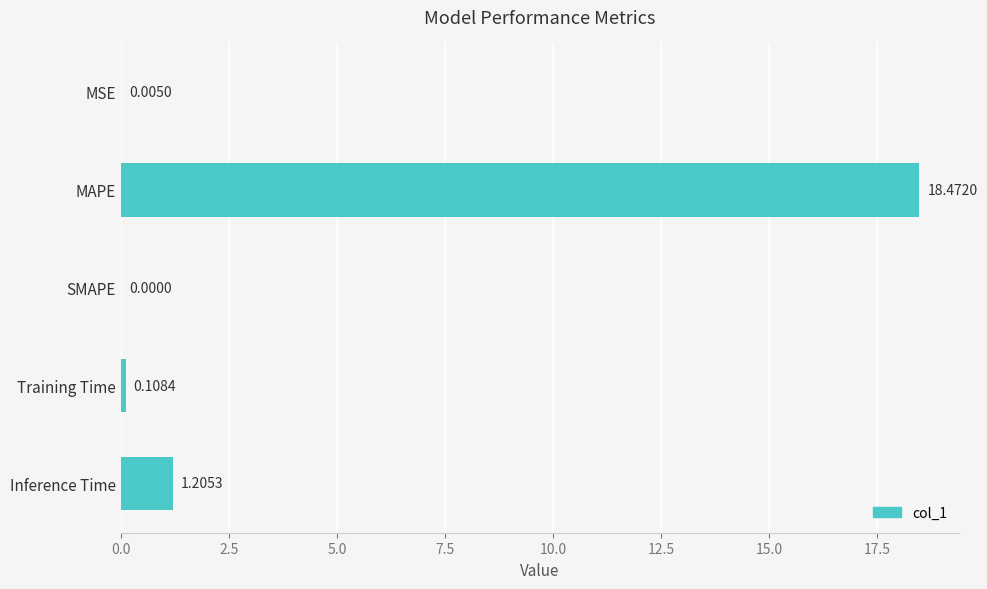

Where is the data nearest to the value 9?

Inference Time